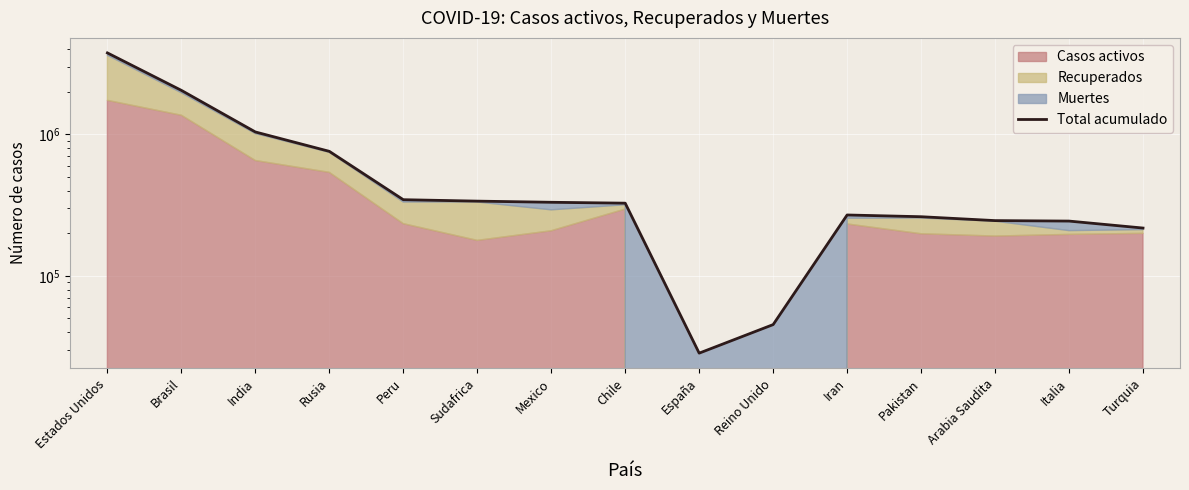

Reading left to right, list all the values displayed in this chart.

3770012	2048697	1040746	759203	345537	337594	331298	326539	28420	45233	269440	261916	245851	243967	217799